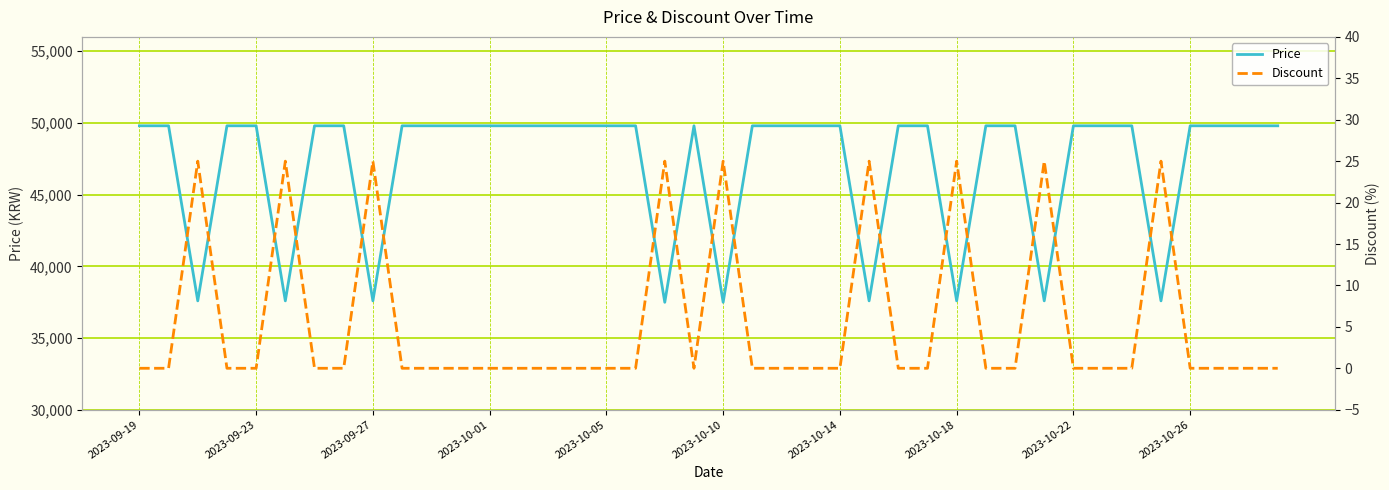

Which series has the widest spread of values?

Price